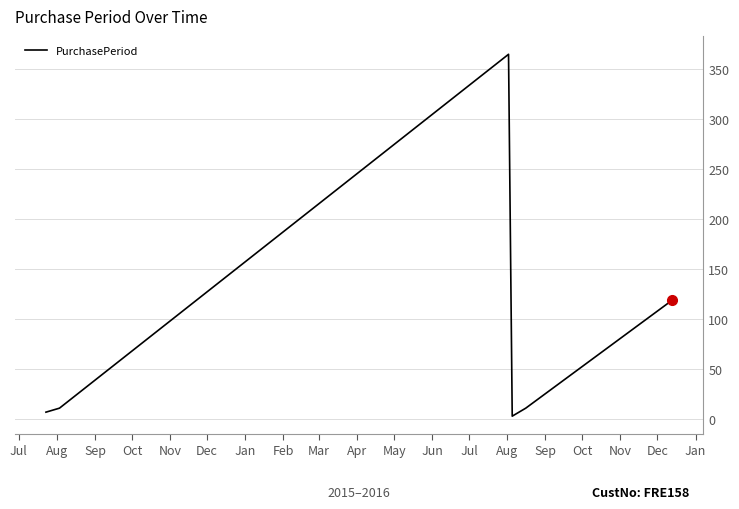

True or false: the data has more than 2 interior local peaks.

False